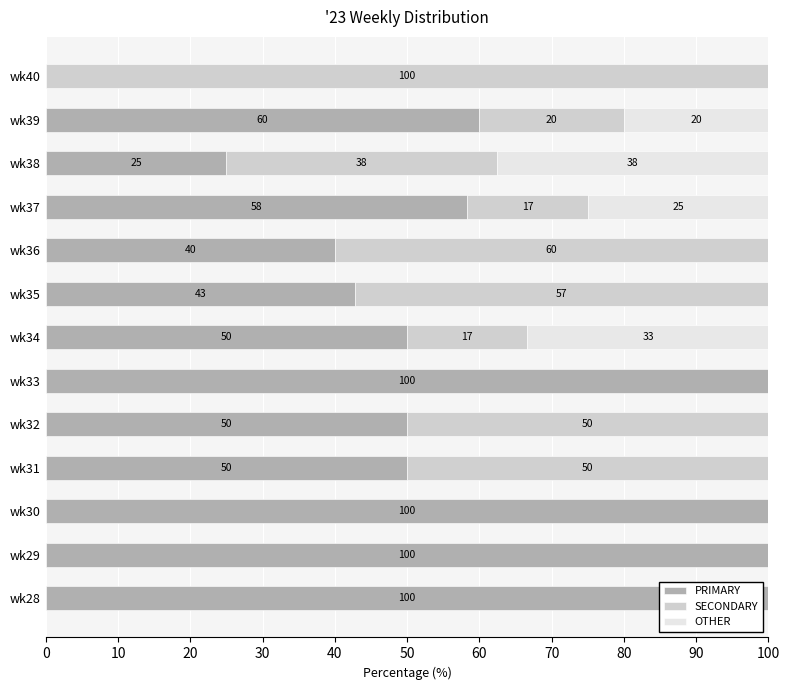

What is the total value across all series at wk33?

100.0